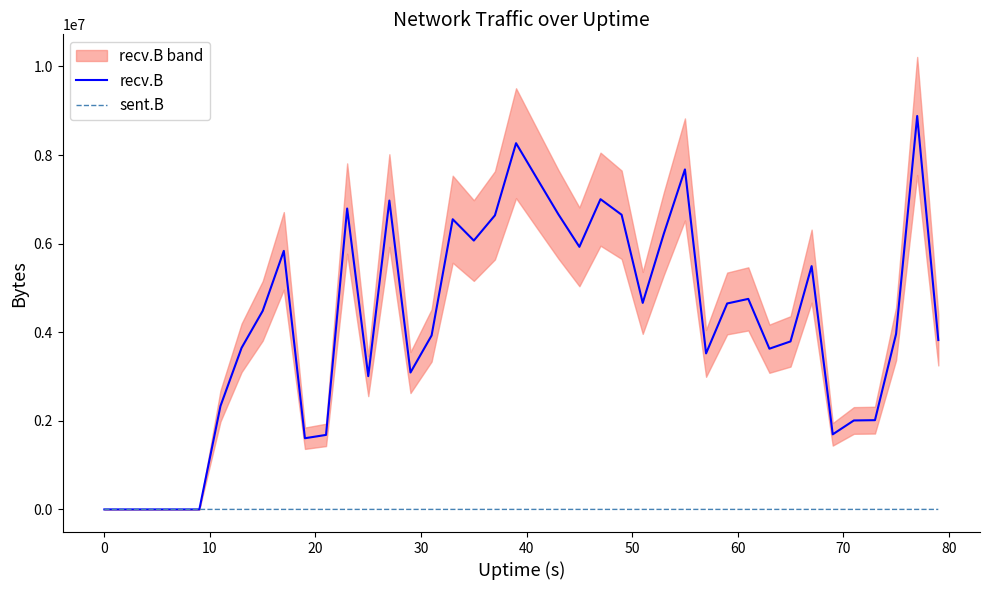

At how many categories does at least one series exceed 2825744?

29